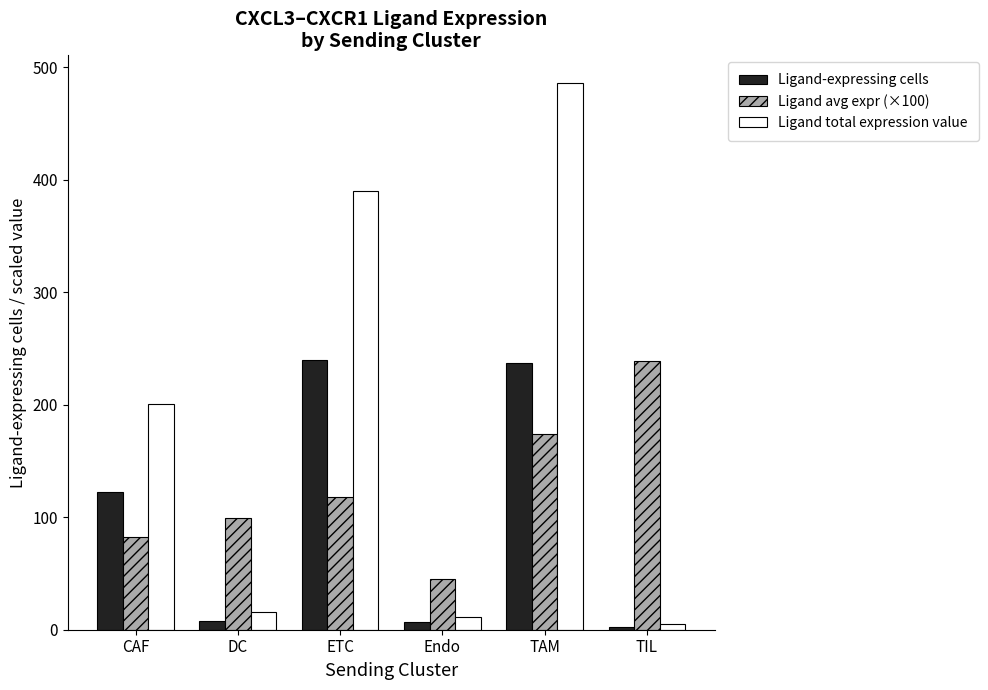

Rank the categories by Ligand total expression value value from highest to lowest.

TAM, ETC, CAF, DC, Endo, TIL